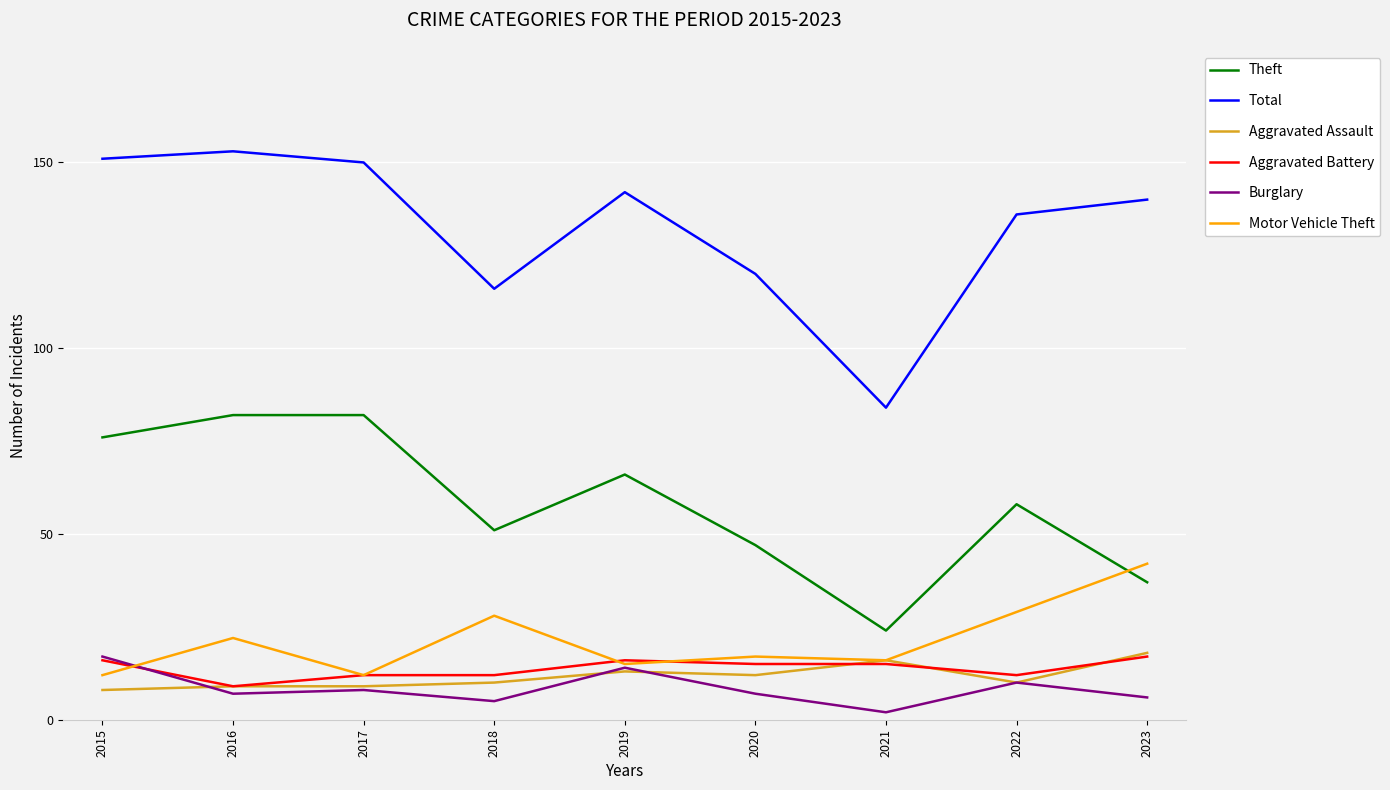

What is the greatest value displayed?

153